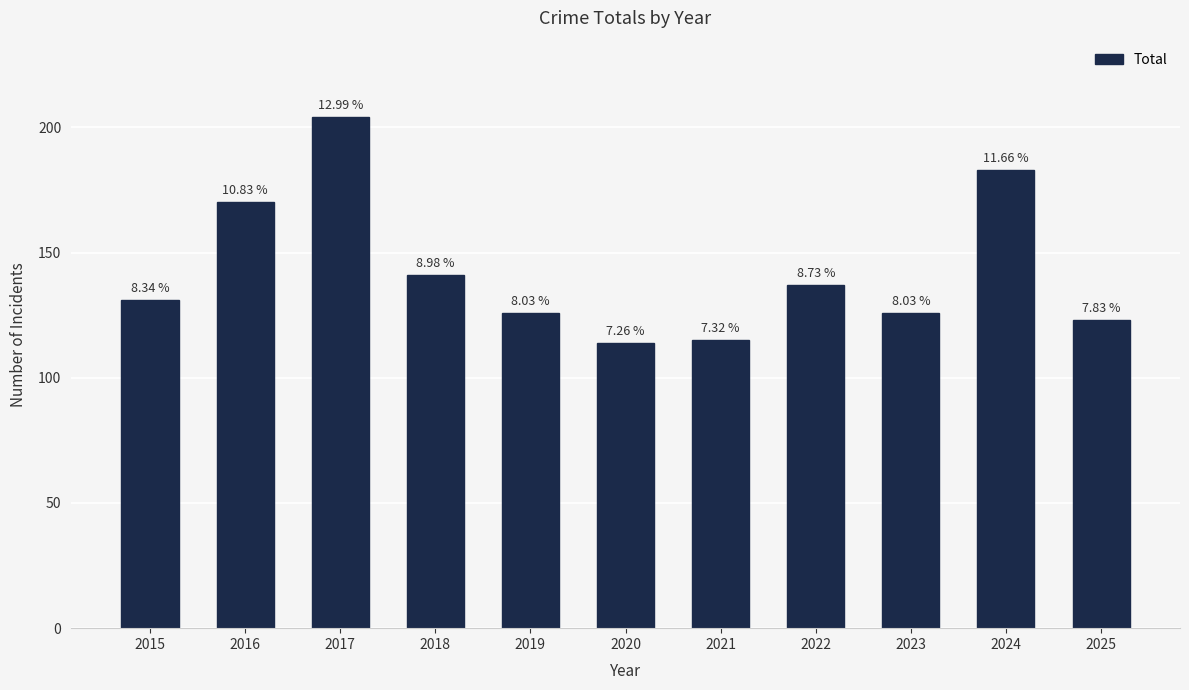

The value at 2015 is 46. True or false?

False